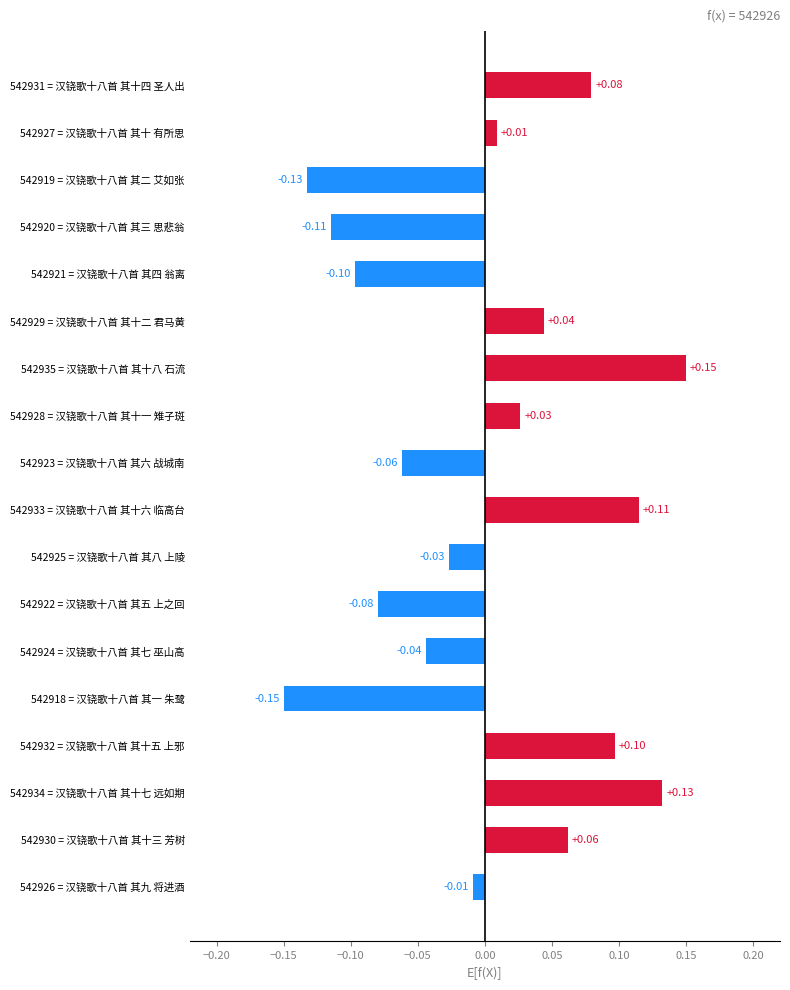

List the labels in order of value, smallest first.

542918 = 汉铙歌十八首 其一 朱鹭, 542919 = 汉铙歌十八首 其二 艾如张, 542920 = 汉铙歌十八首 其三 思悲翁, 542921 = 汉铙歌十八首 其四 翁离, 542922 = 汉铙歌十八首 其五 上之回, 542923 = 汉铙歌十八首 其六 战城南, 542924 = 汉铙歌十八首 其七 巫山高, 542925 = 汉铙歌十八首 其八 上陵, 542926 = 汉铙歌十八首 其九 将进酒, 542927 = 汉铙歌十八首 其十 有所思, 542928 = 汉铙歌十八首 其十一 雉子斑, 542929 = 汉铙歌十八首 其十二 君马黄, 542930 = 汉铙歌十八首 其十三 芳树, 542931 = 汉铙歌十八首 其十四 圣人出, 542932 = 汉铙歌十八首 其十五 上邪, 542933 = 汉铙歌十八首 其十六 临高台, 542934 = 汉铙歌十八首 其十七 远如期, 542935 = 汉铙歌十八首 其十八 石流